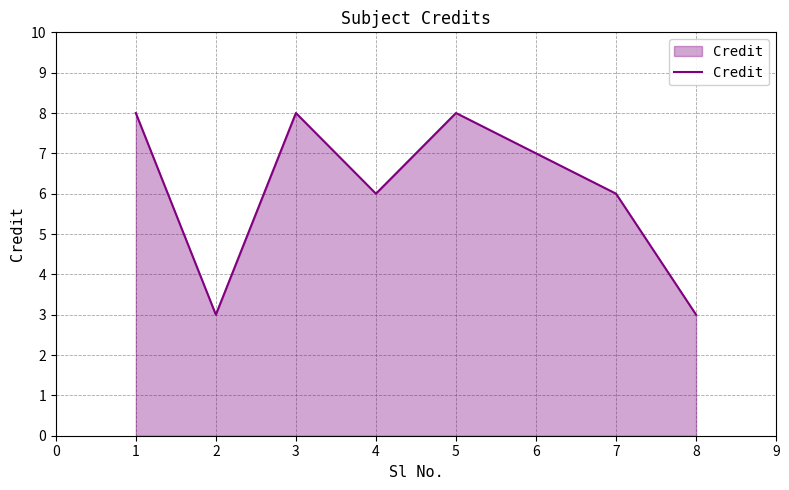

Where is the first local maximum?

3